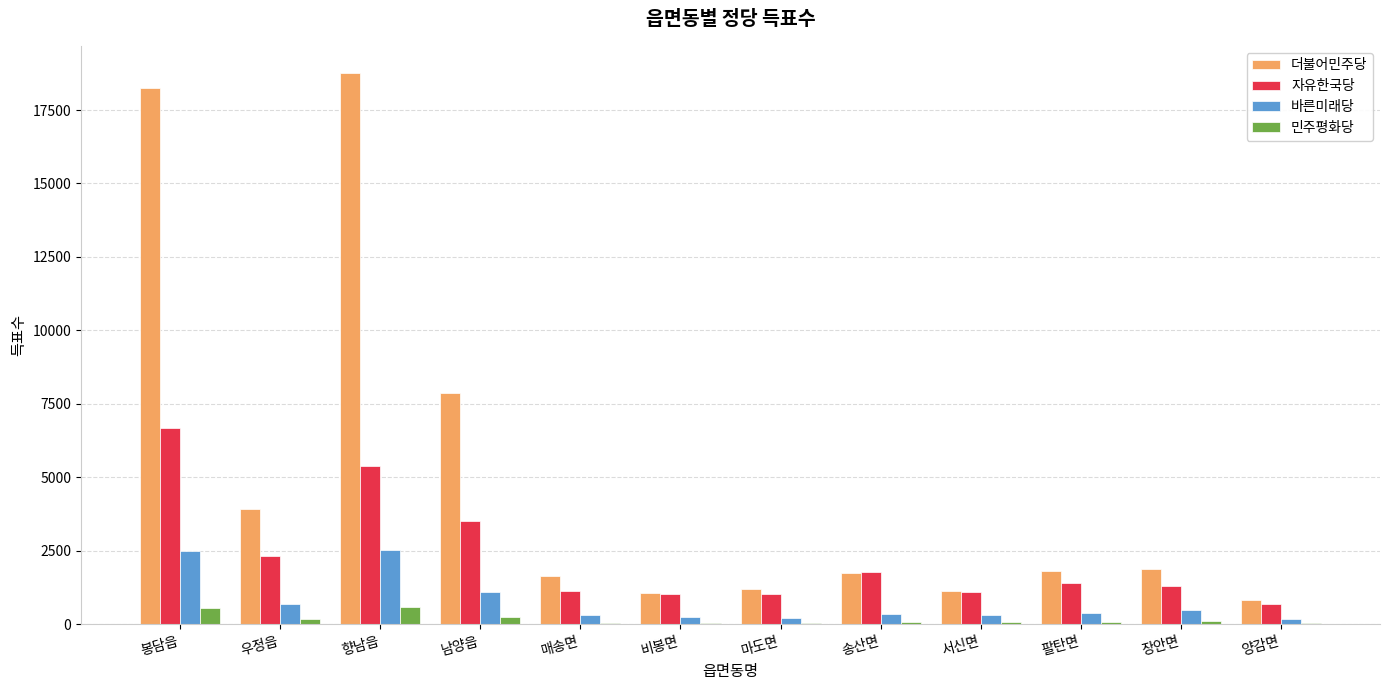

What is the sum of all 민주평화당 values?

2093